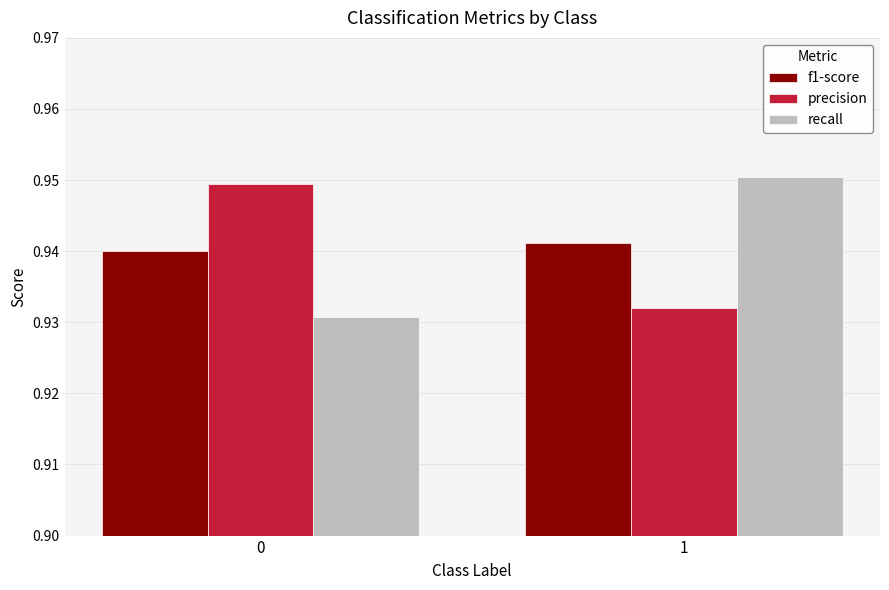

How many categories are shown in the chart?

2